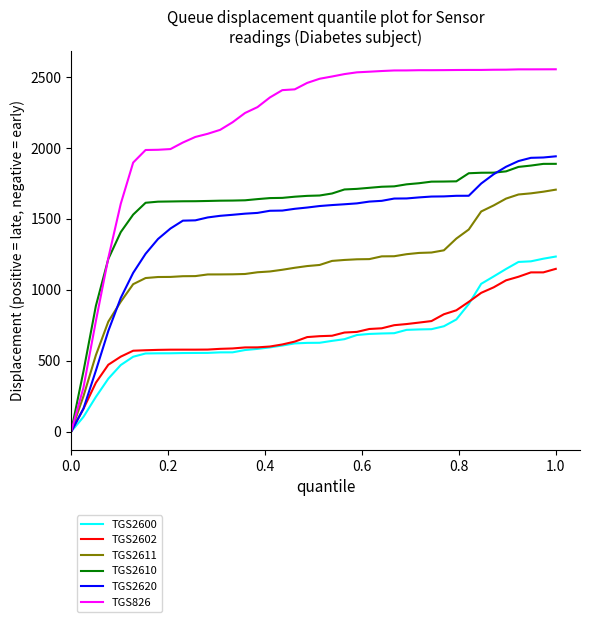

What is the highest value of the TGS2600 series?

1235.0